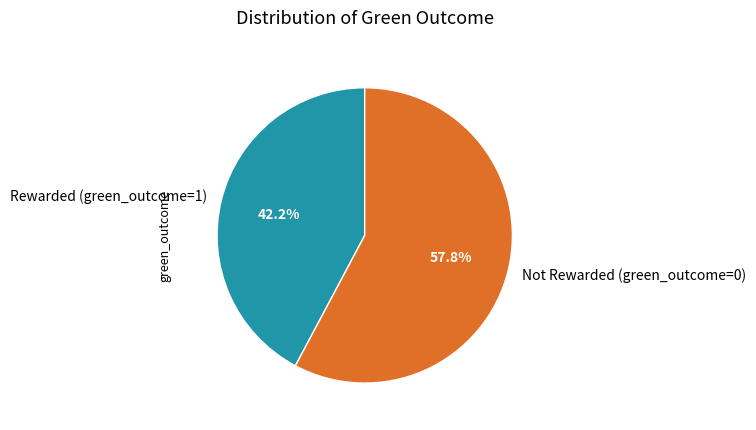

Is there a majority slice in this chart?

Yes